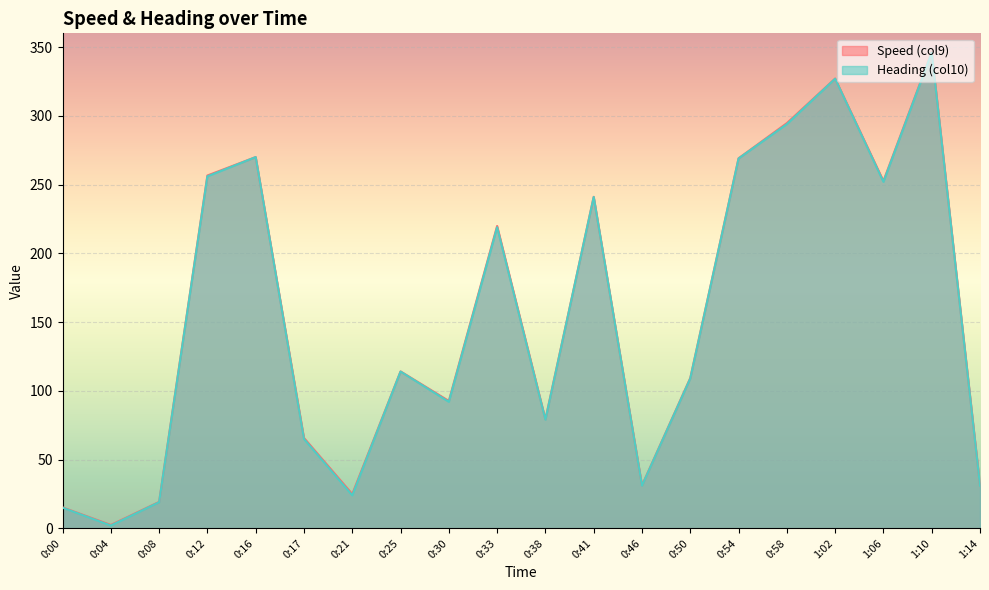

True or false: Heading (col10) and Speed (col9) intersect in this chart.

False